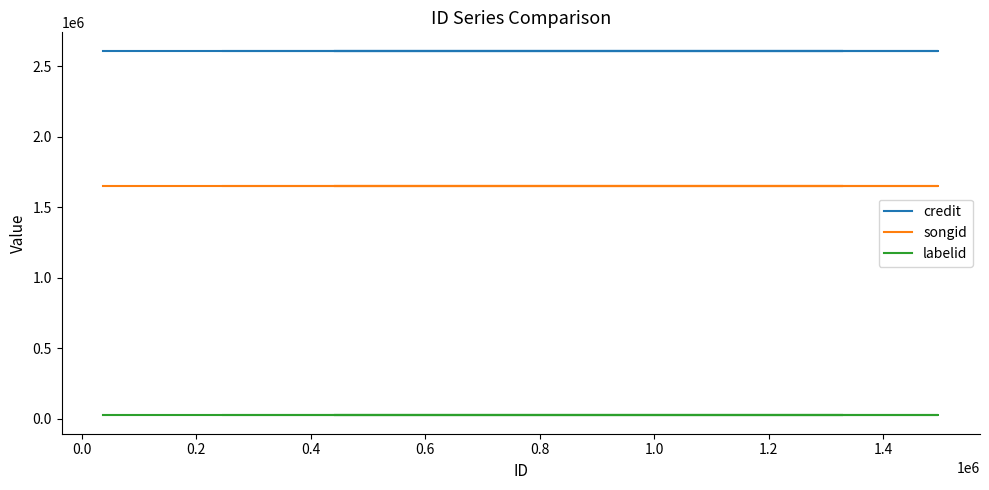

Is it true that labelid equals 22473 at 0.0?

True